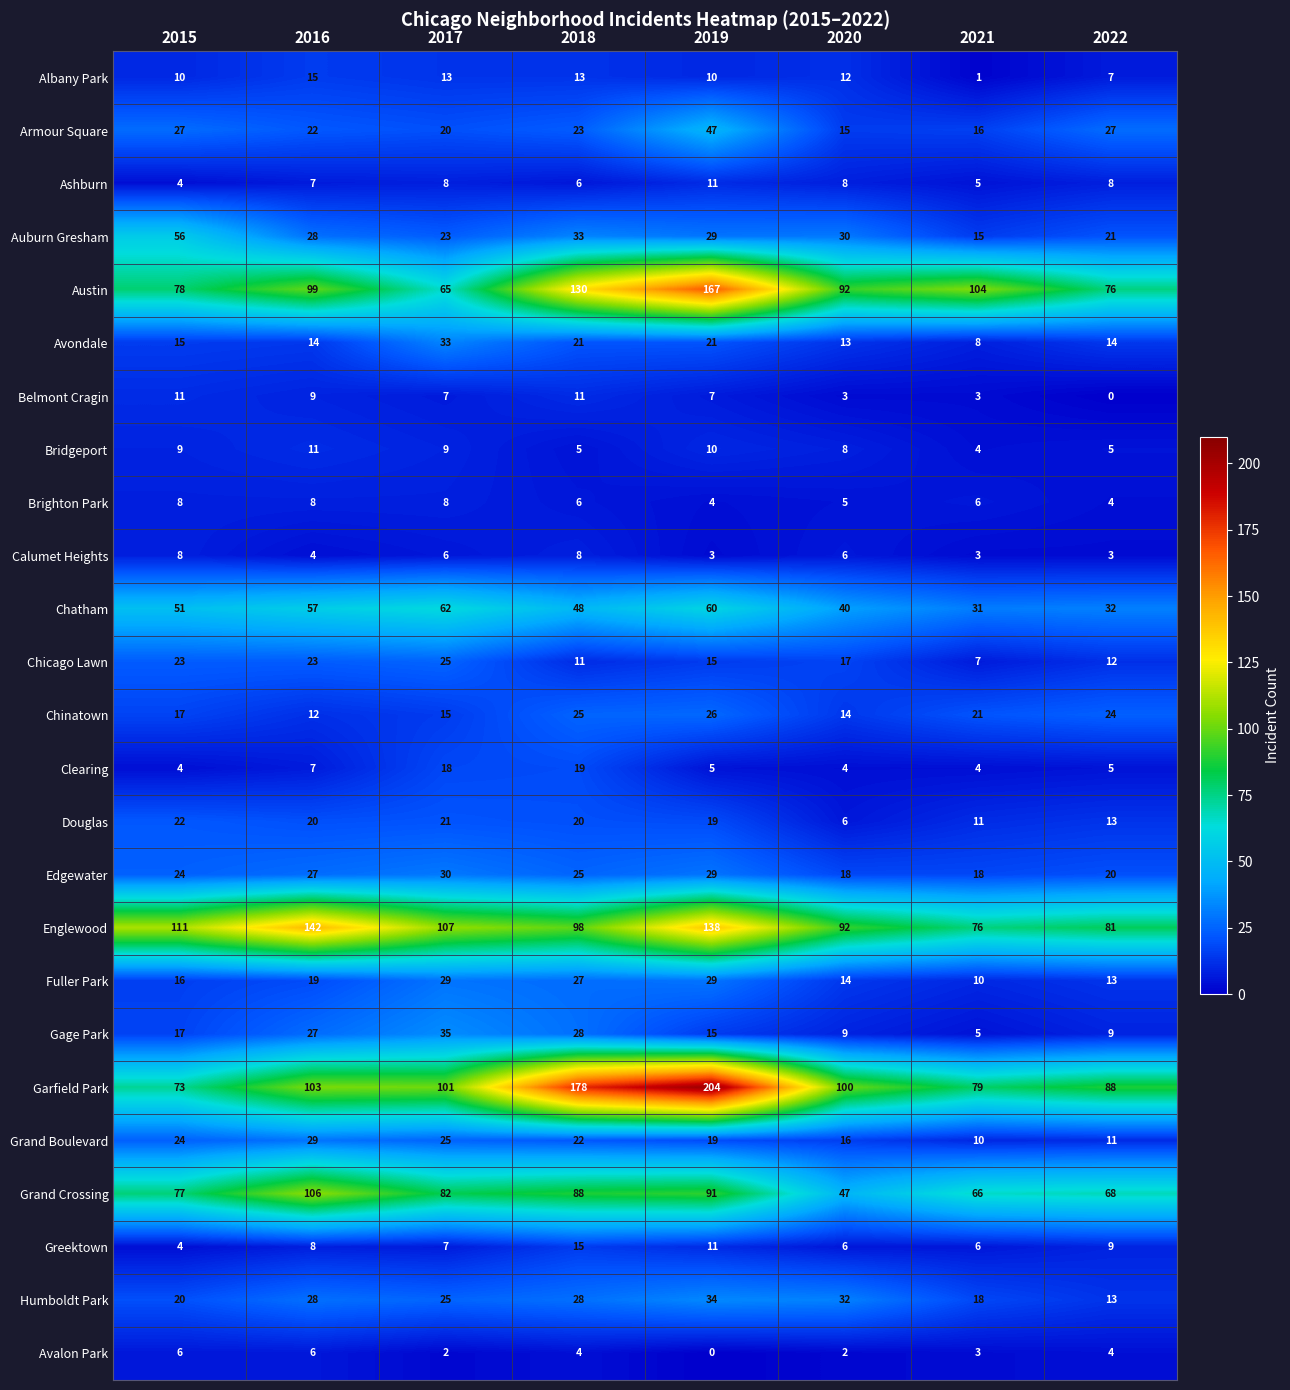

Which series changed the most between 2018 and 2021?

Garfield Park